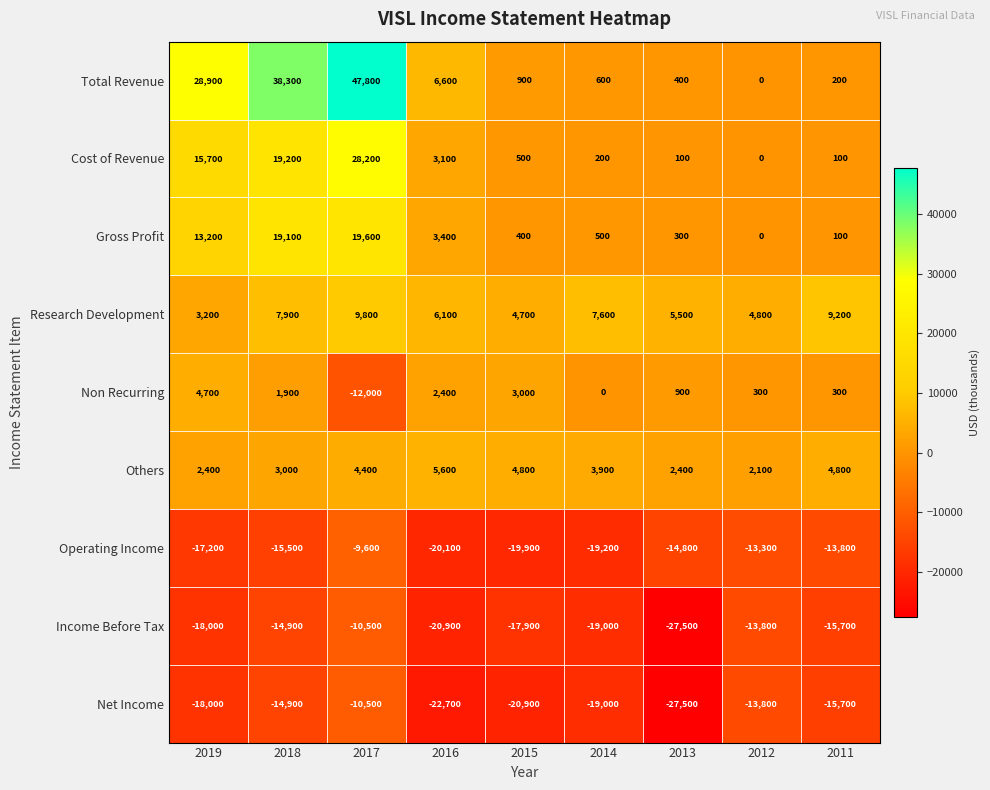

What is the total value across all series at 2014?

-44400